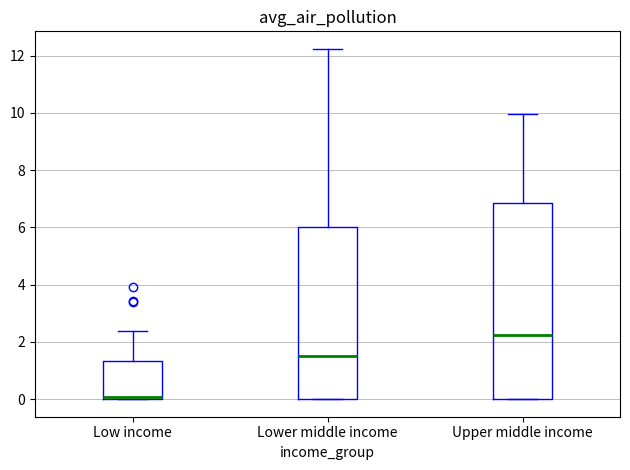

Which box is the tallest, from its lower edge to its upper edge?

Upper middle income